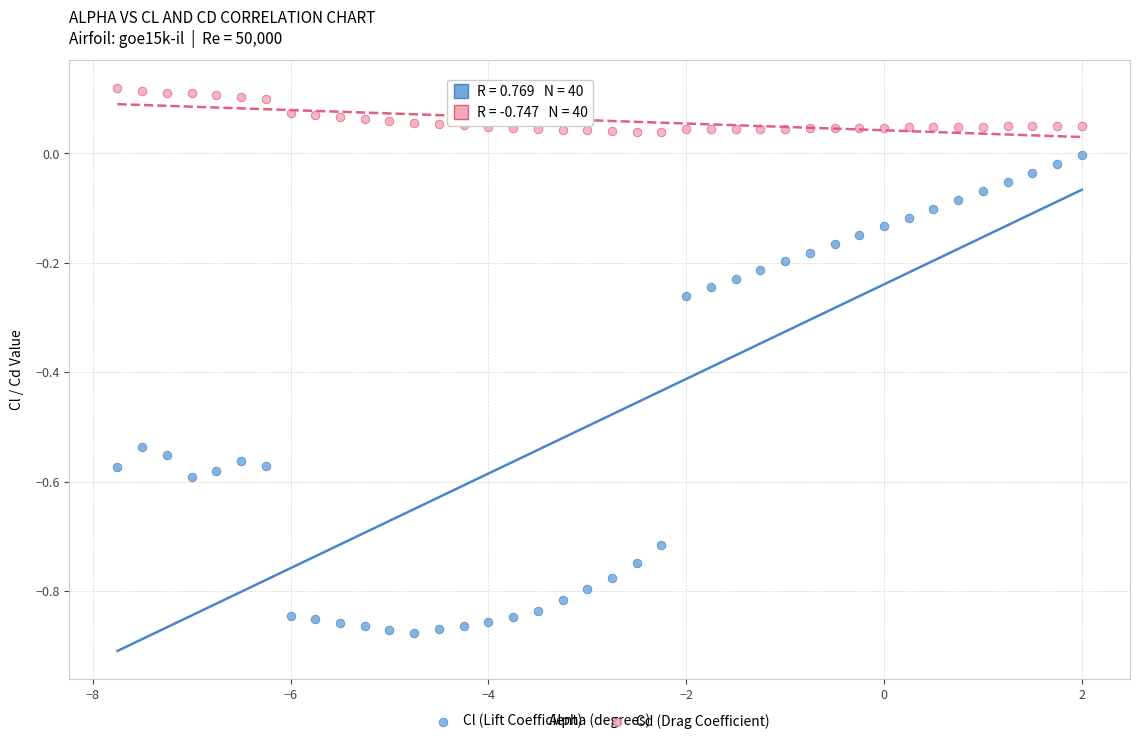

Across all data points, what is the range of Y values (max minus min)?

1.0